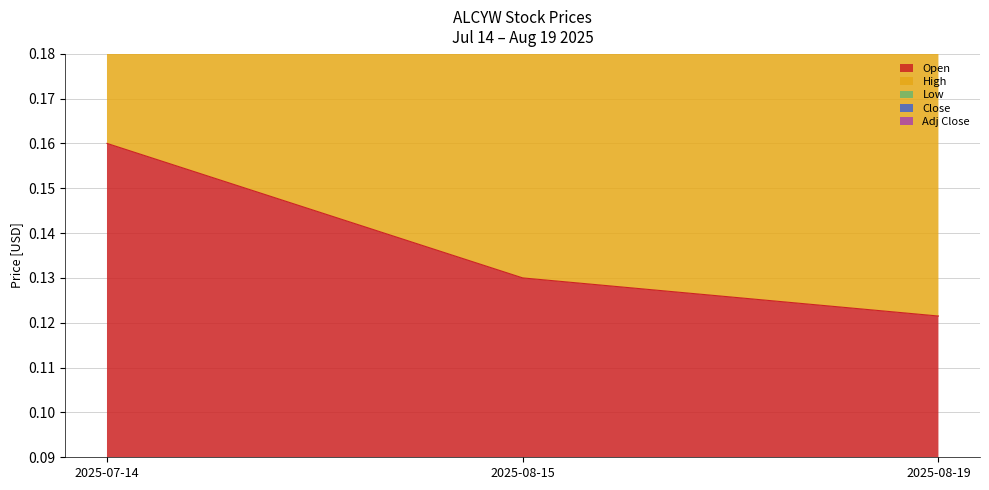

What position from the right is 2025-08-19?

1